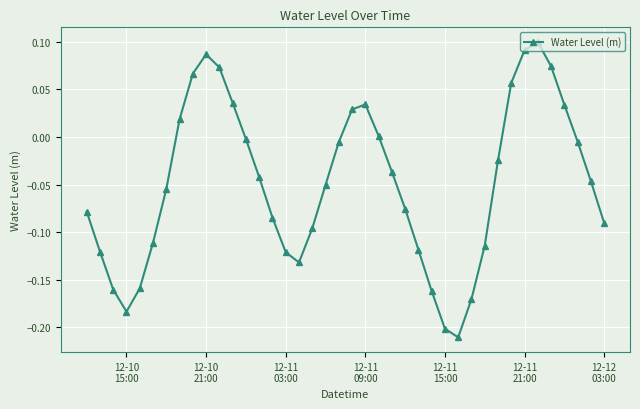

What is the difference between the maximum and minimum values?

0.3